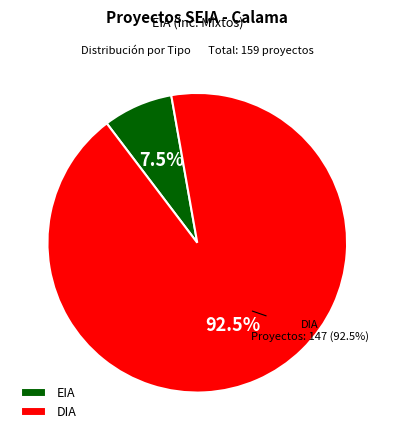

Count the number of slices in the pie.

2